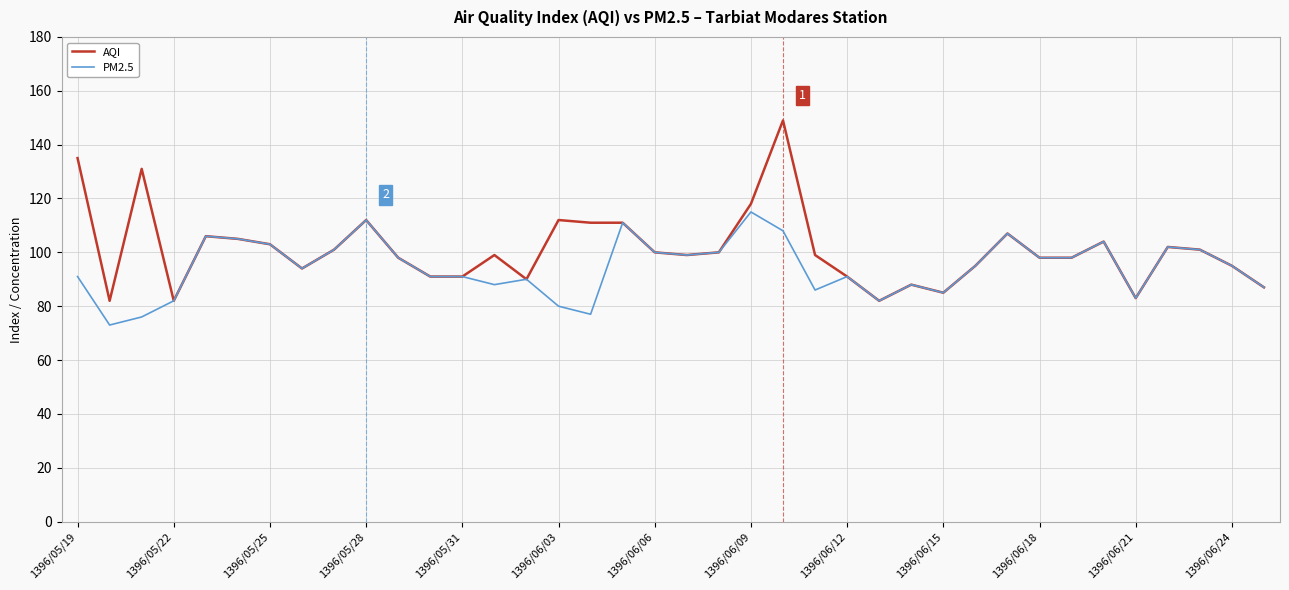

At how many categories does at least one series exceed 132?

2